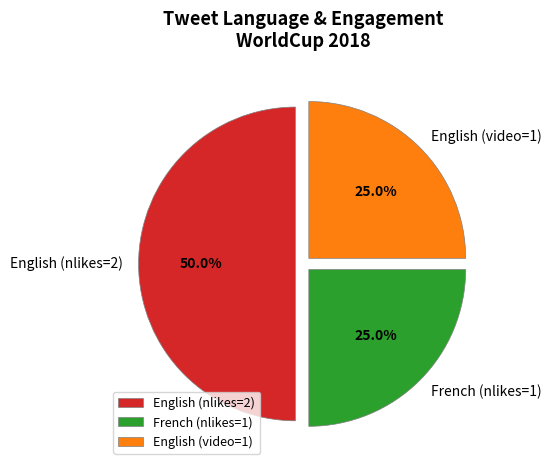

To the nearest percent, what is the average slice percentage?

33%